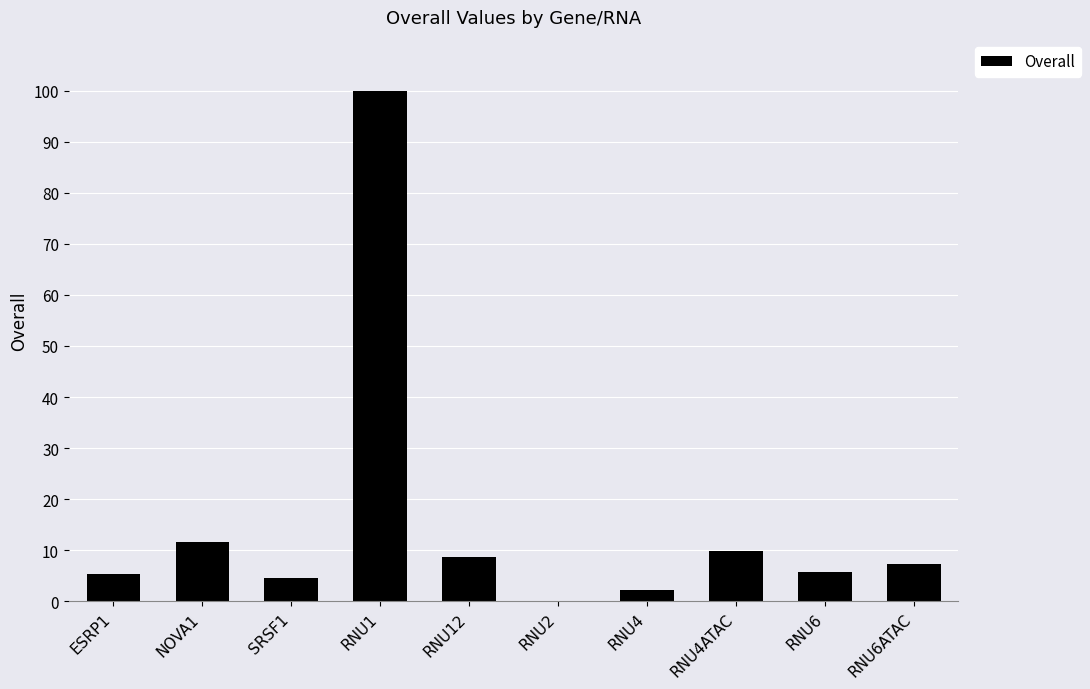

What is the greatest value displayed?

100.0